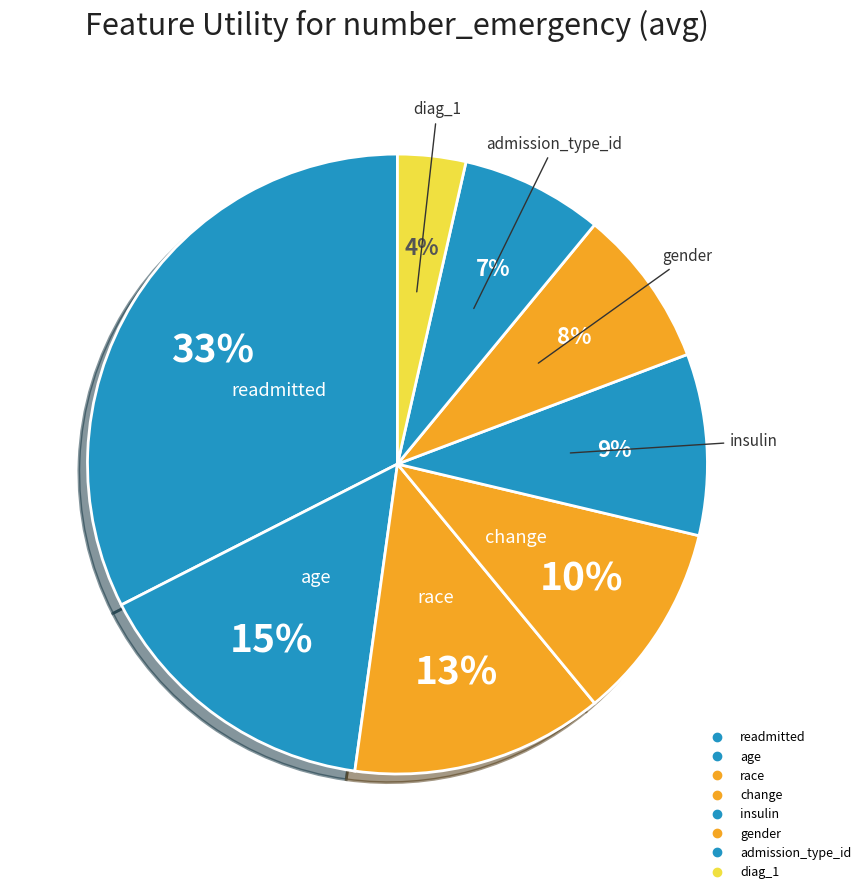

What is the change in value from race to change?

-0.1